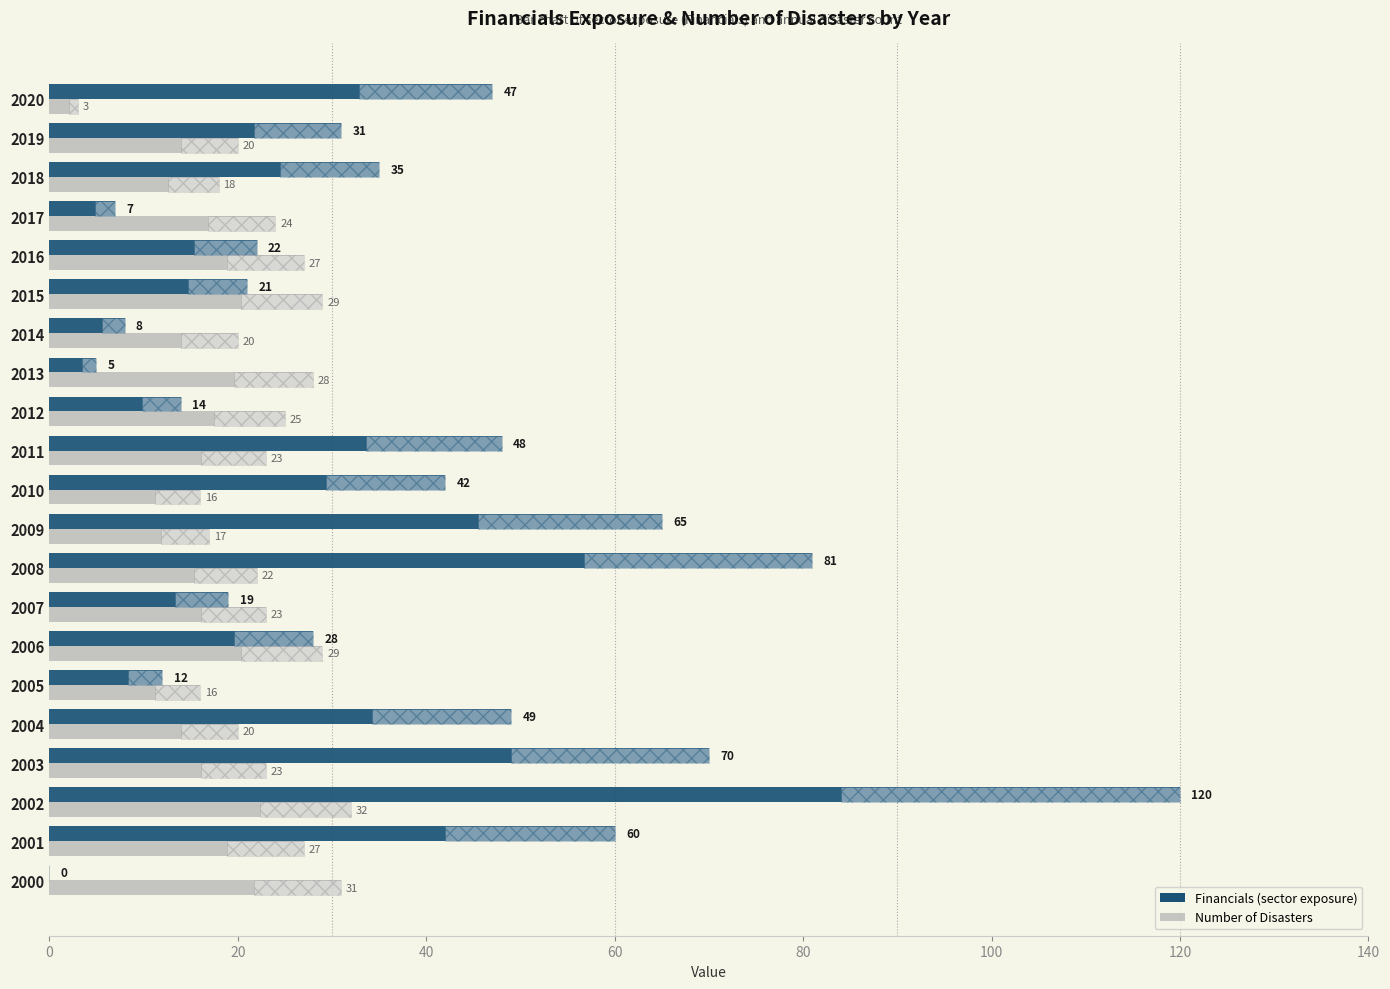

At which category does the chart reach its peak across all series?

2002